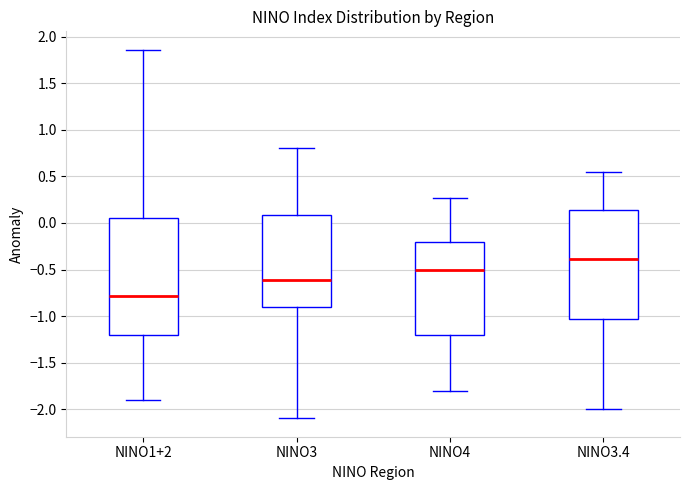

Which box is the tallest, from its lower edge to its upper edge?

NINO1+2